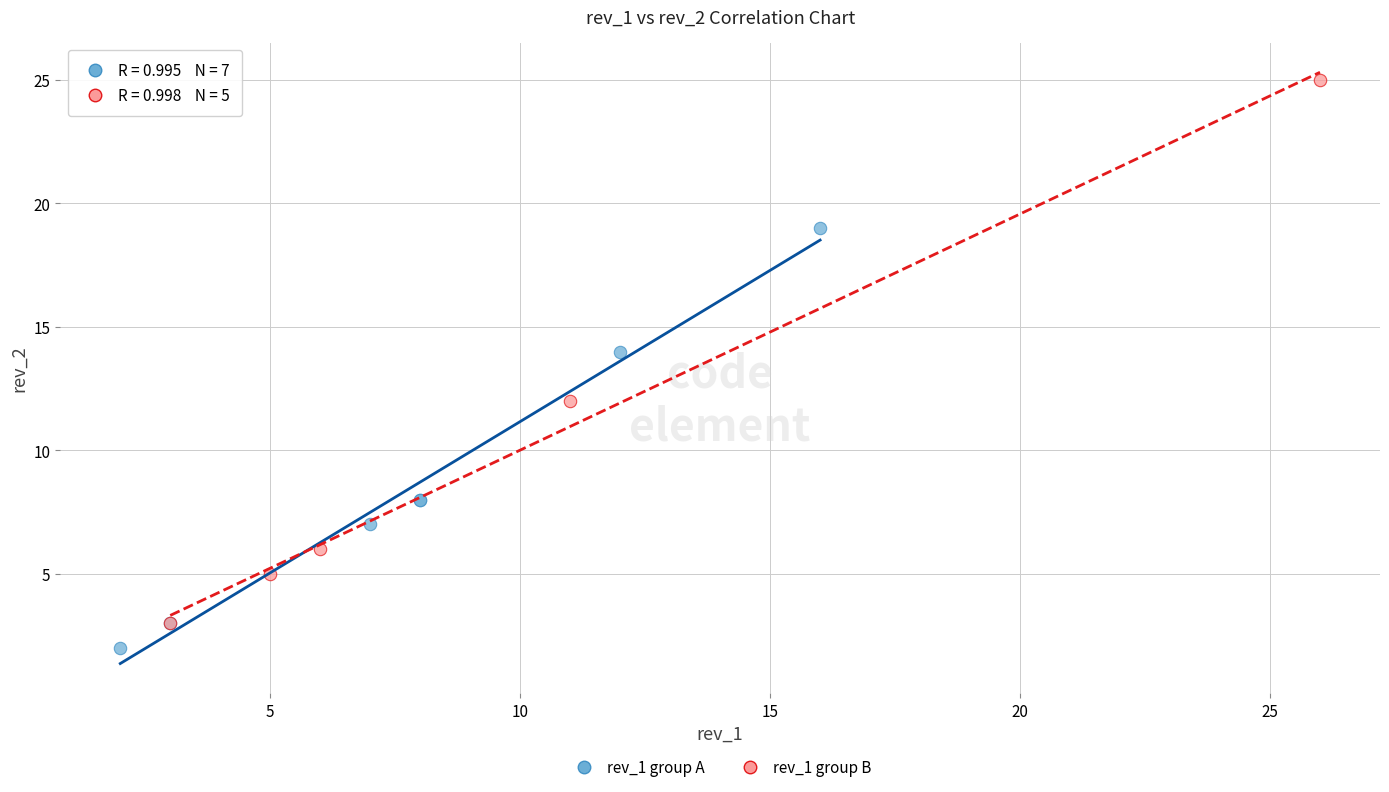

Which series reaches the maximum Y coordinate?

rev_1 group B